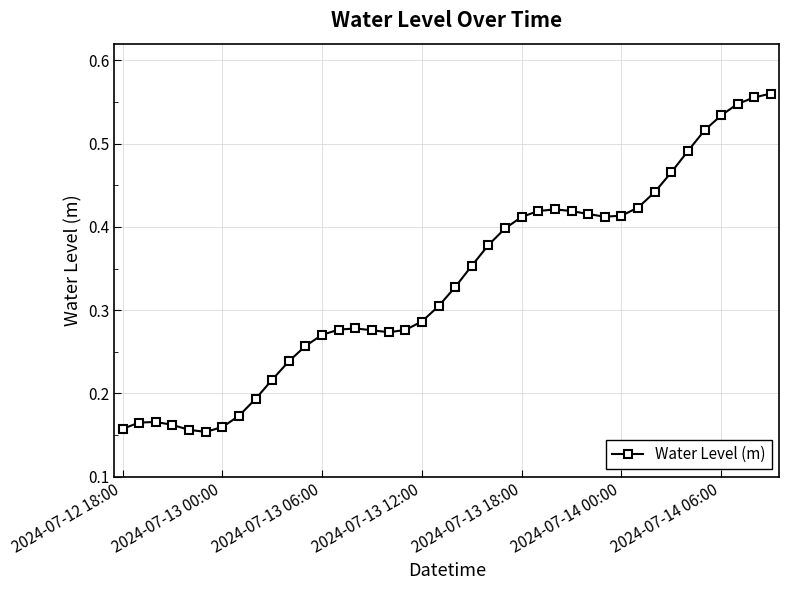

What is the sum of all values?

13.3